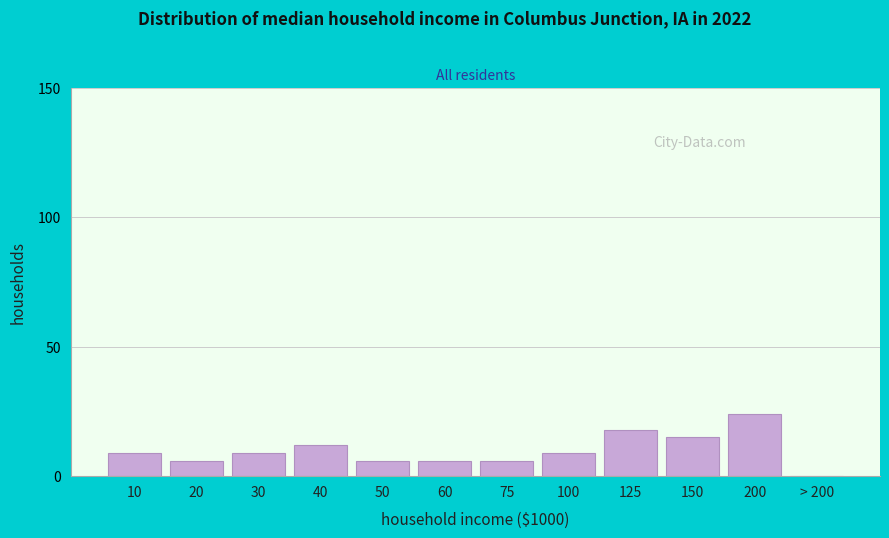

Reading right to left, extract all data points from this chart.

> 200=0	200=24	150=15	125=18	100=9	75=6	60=6	50=6	40=12	30=9	20=6	10=9